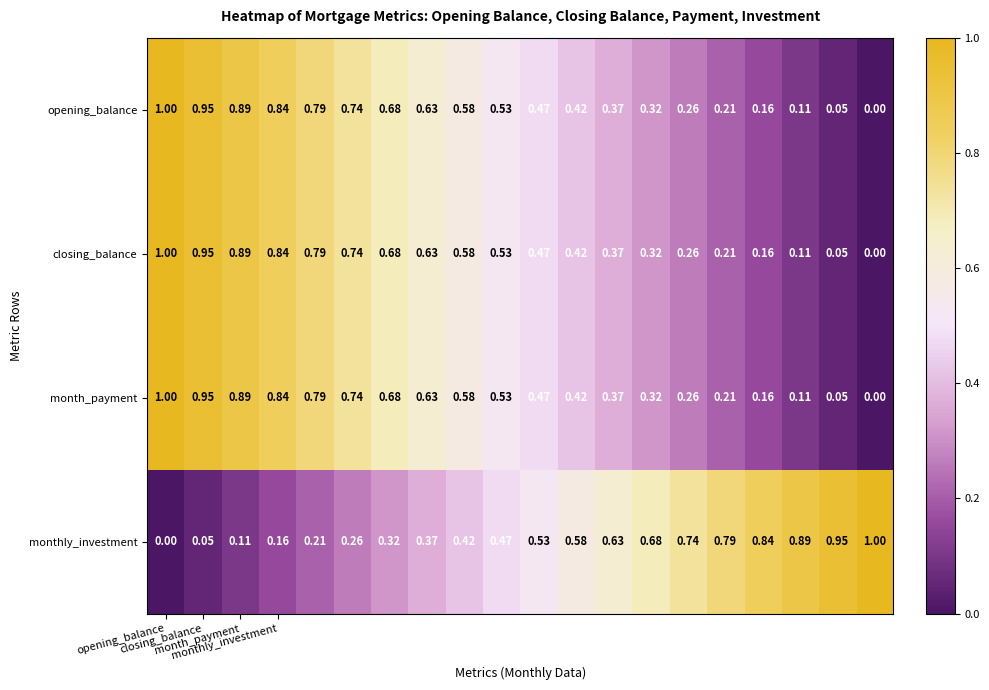

How many distinct data groups are displayed?

4